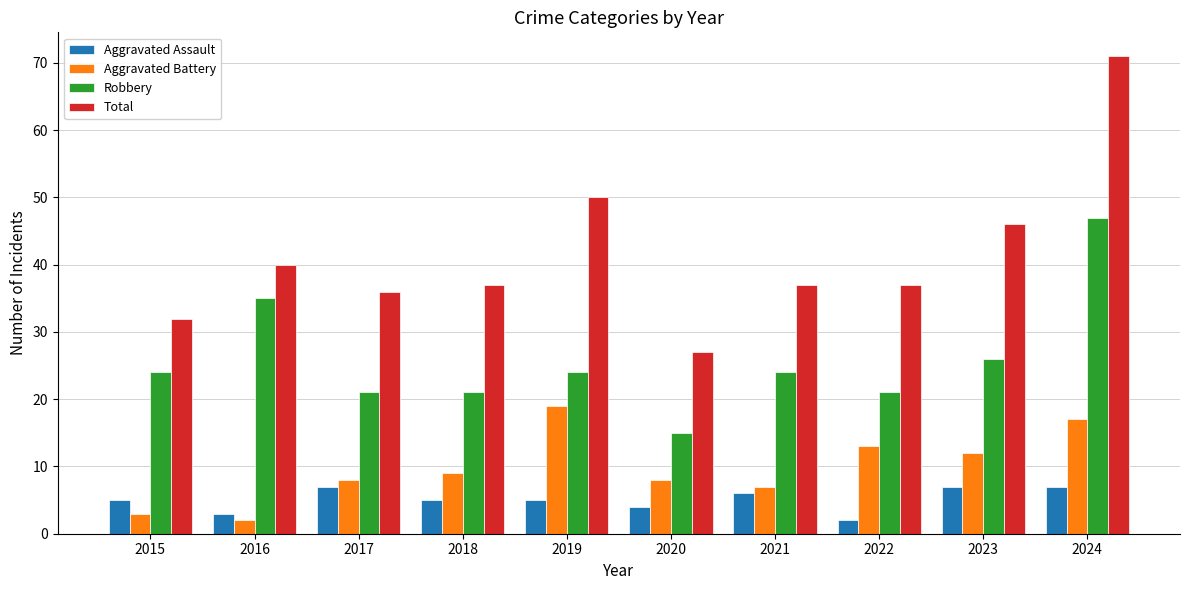

What is the average value of the Aggravated Battery series?

10